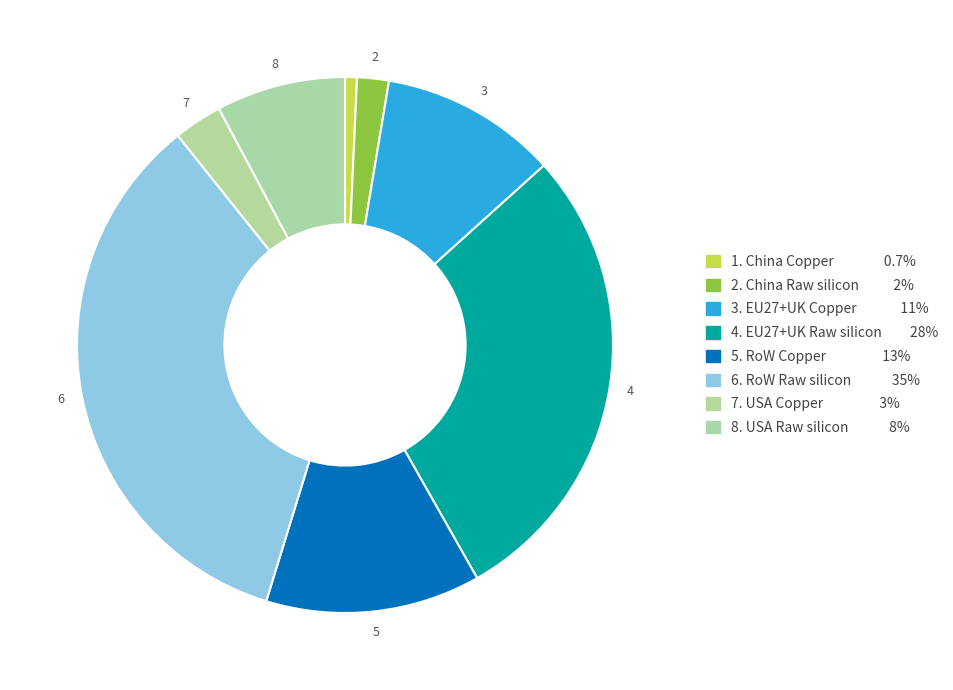

Count the number of slices in the pie.

8